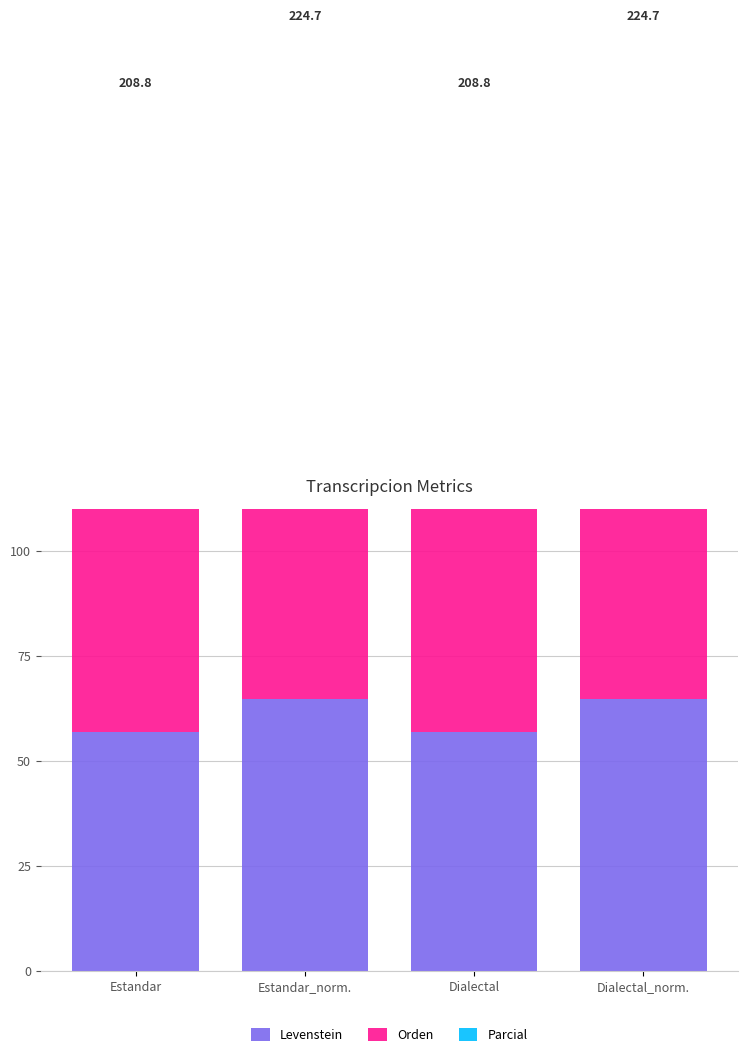

What is the difference between the highest and lowest values at Estandar?

27.6